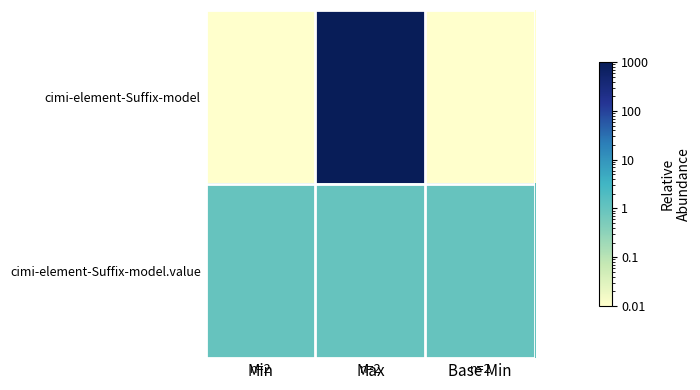

What is the maximum value shown in the chart?

999.0